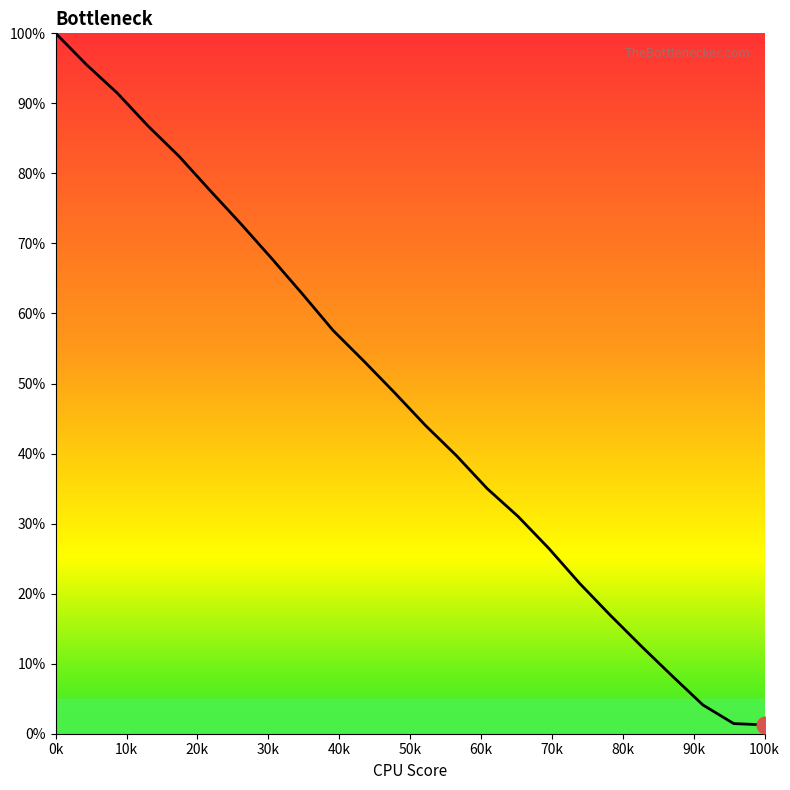

What is the maximum value shown in the chart?

100.0